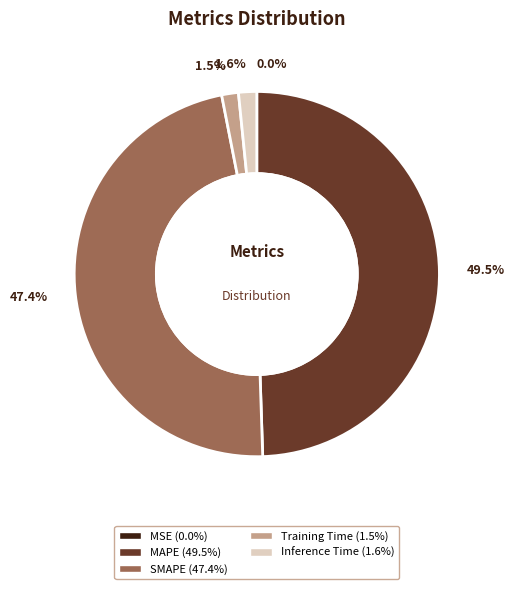

Is there any slice that represents more than half of the pie?

No